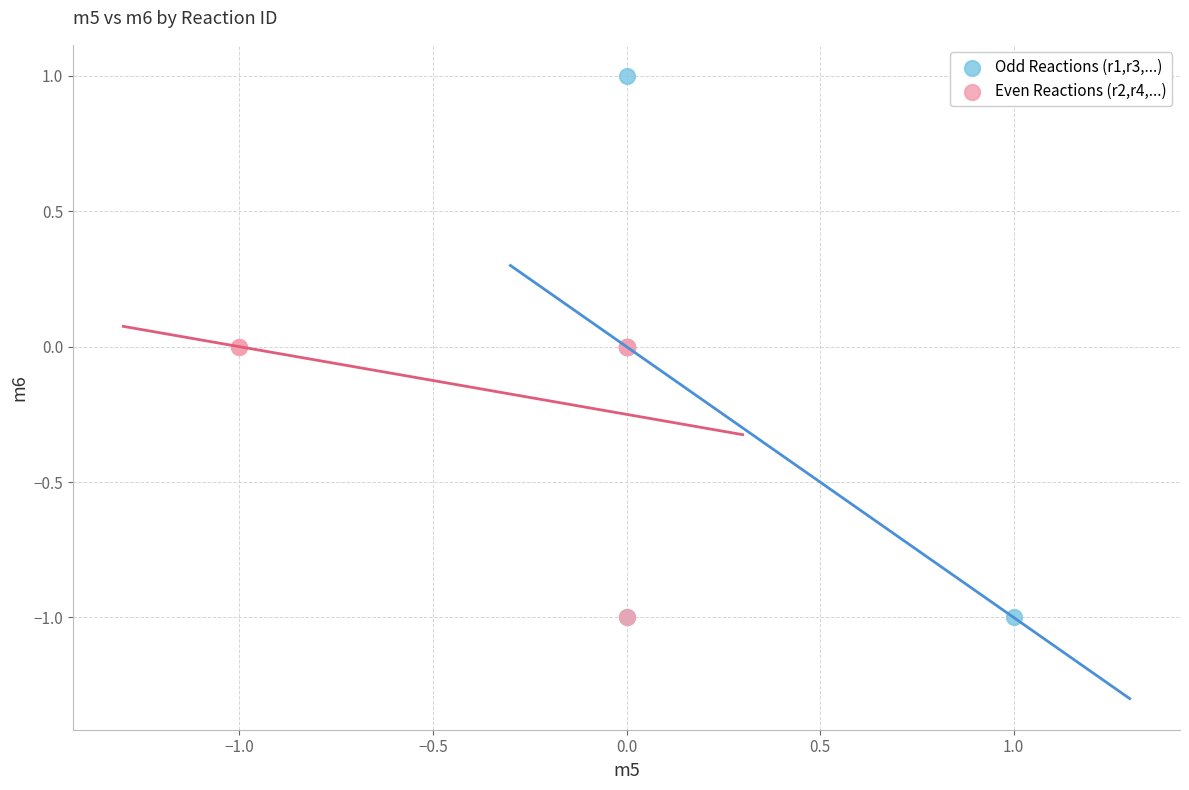

Which series has the widest spread of Y values?

Odd Reactions (r1,r3,...)